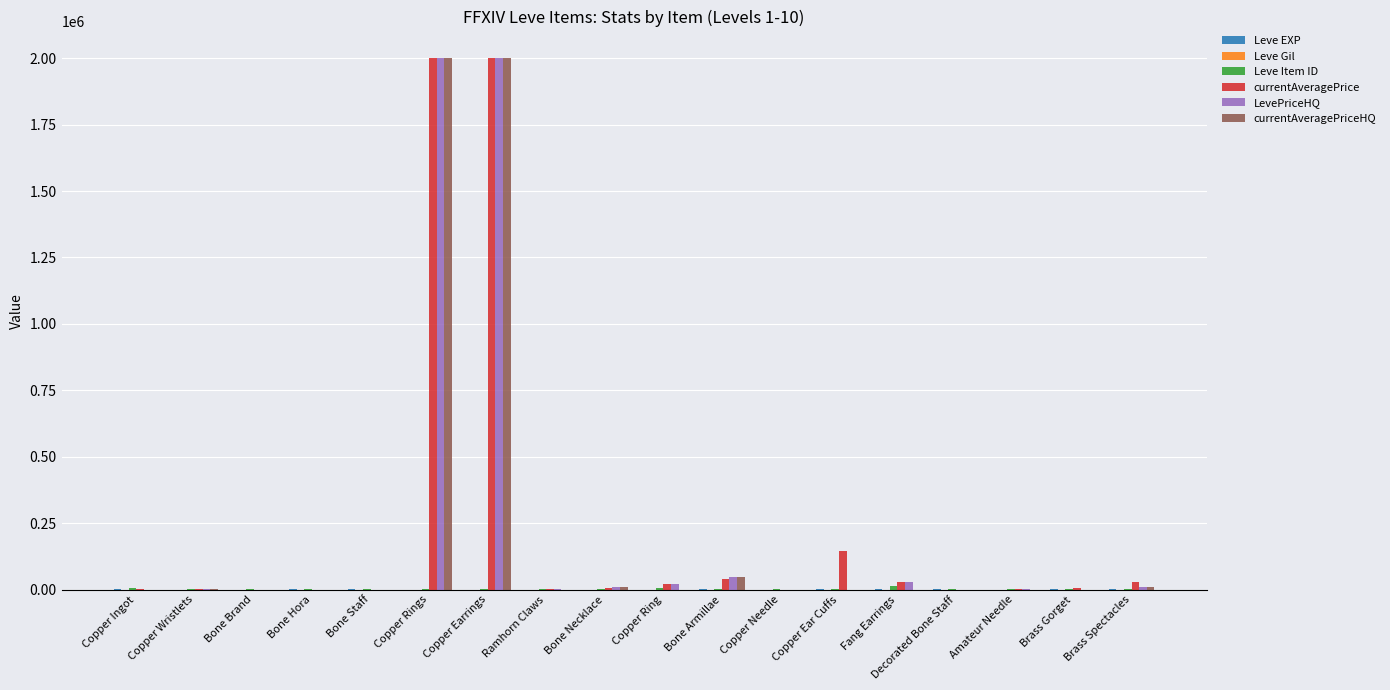

How many data points does each series have?

18